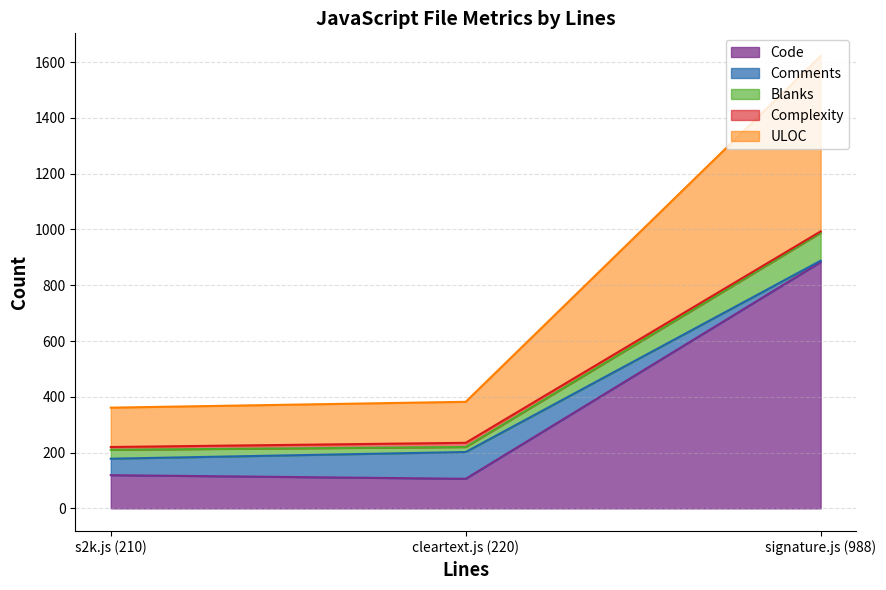

What is the difference between the maximum and second lowest values in the Complexity series?

5